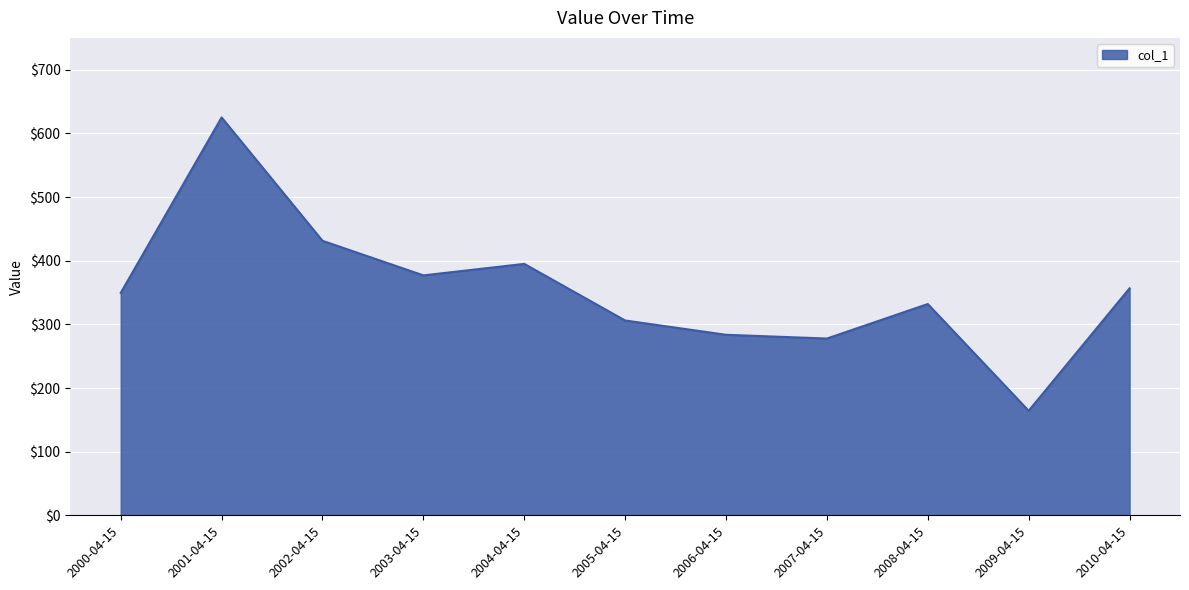

Reading left to right, what are all the values shown in this chart?

2000-04-15=349.4	2001-04-15=625.1	2002-04-15=431.3	2003-04-15=377.0	2004-04-15=395.0	2005-04-15=306.1	2006-04-15=283.6	2007-04-15=277.7	2008-04-15=331.9	2009-04-15=164.2	2010-04-15=356.6